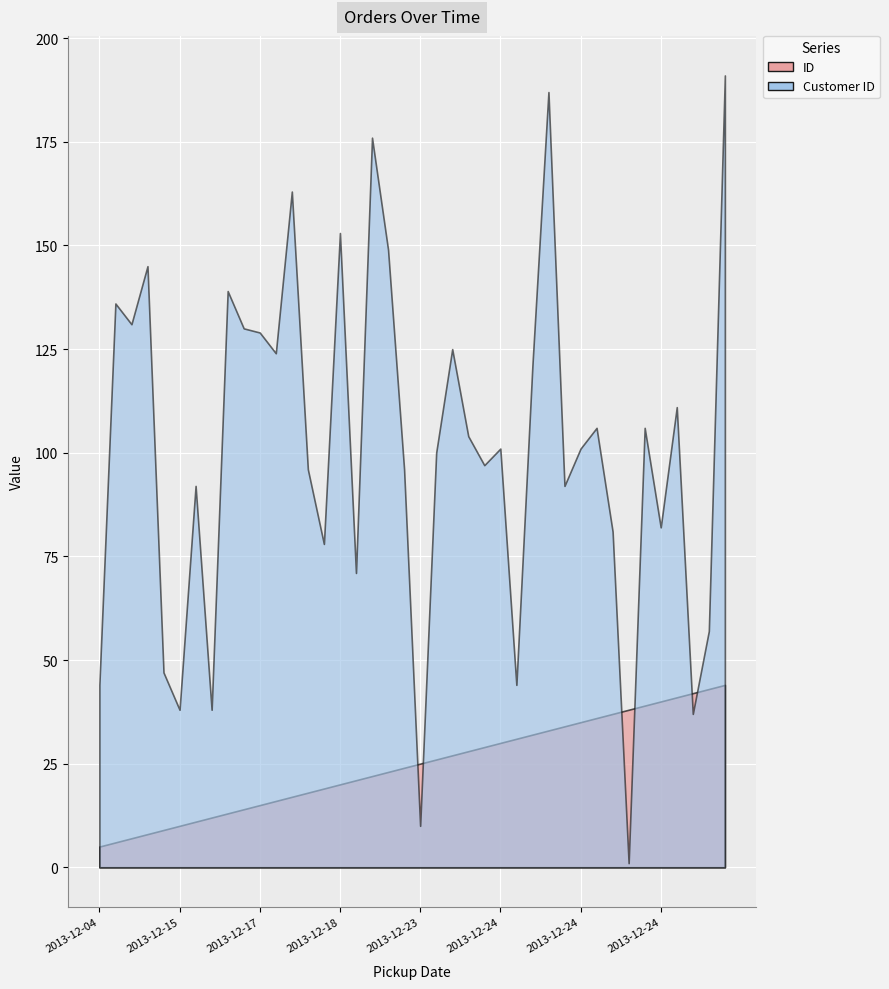

How many values in the Customer ID series exceed 101?

19